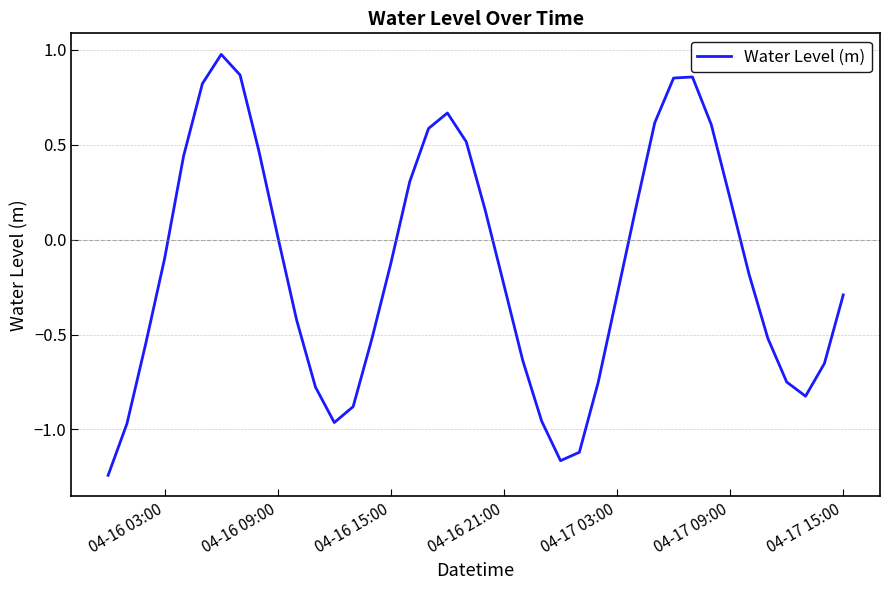

What is the difference between the maximum and minimum values?

2.2